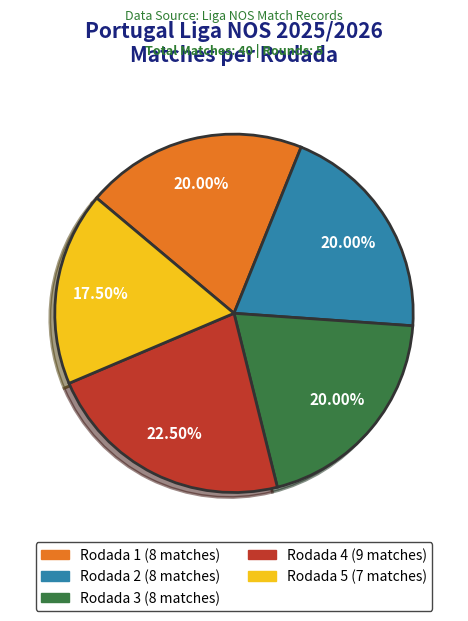

Which slice is the smallest?

Rodada 5